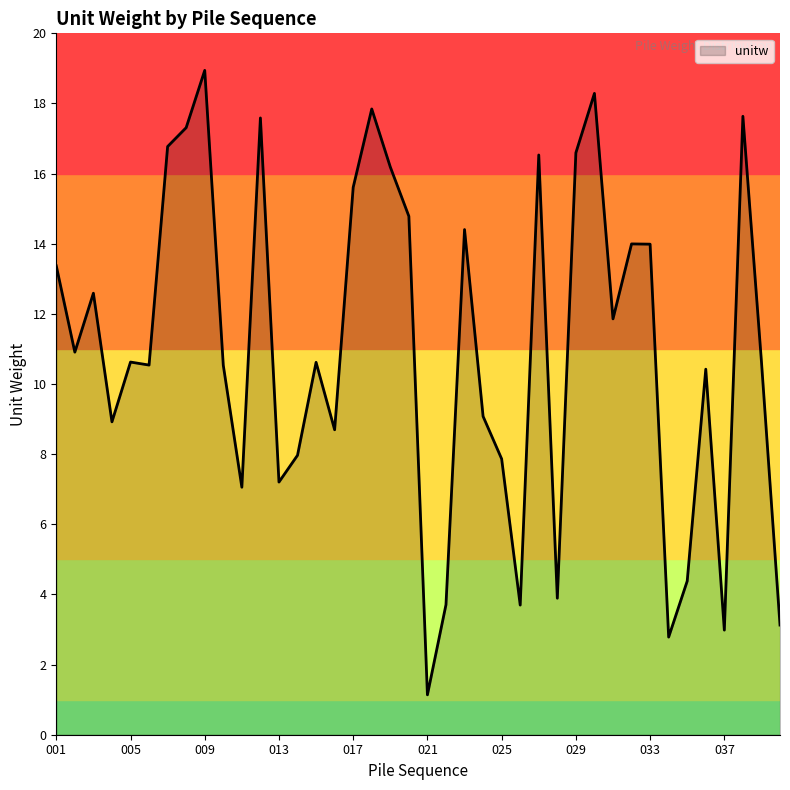

What is the difference between the maximum and minimum values?

17.8